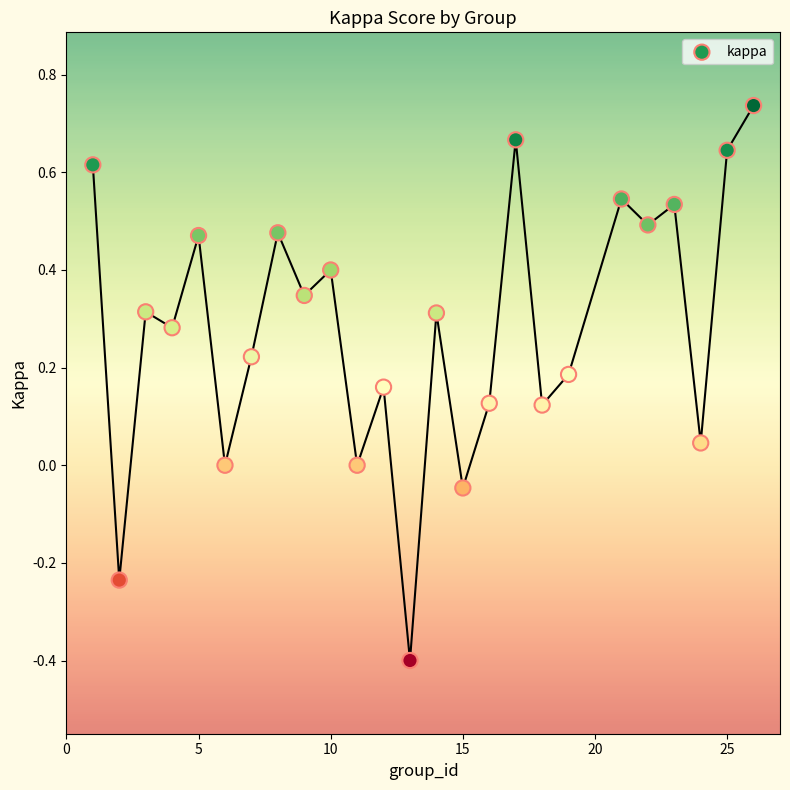

What is the range of Y values (max minus min)?

1.1